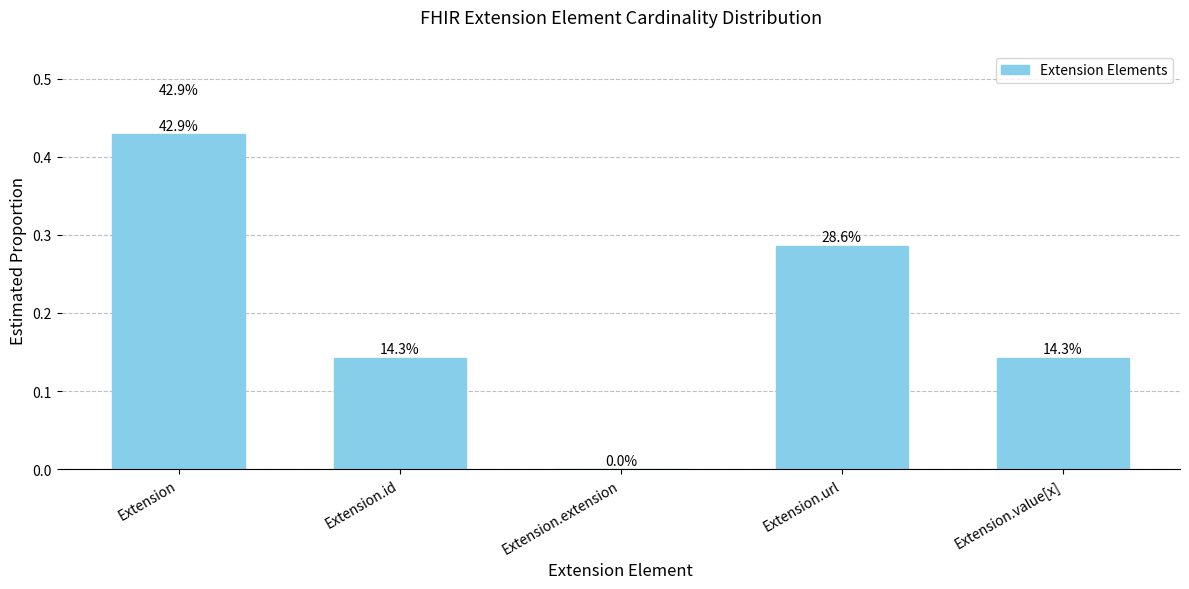

Which category has the lowest value across all series?

Extension.extension